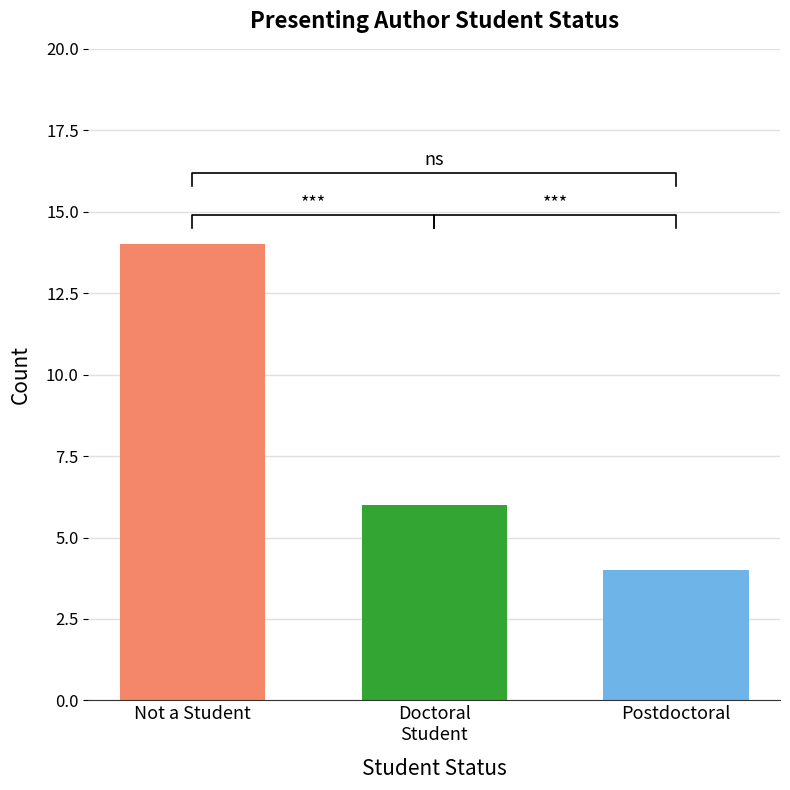

What position from the left is Presenting author is NOT a student?

1